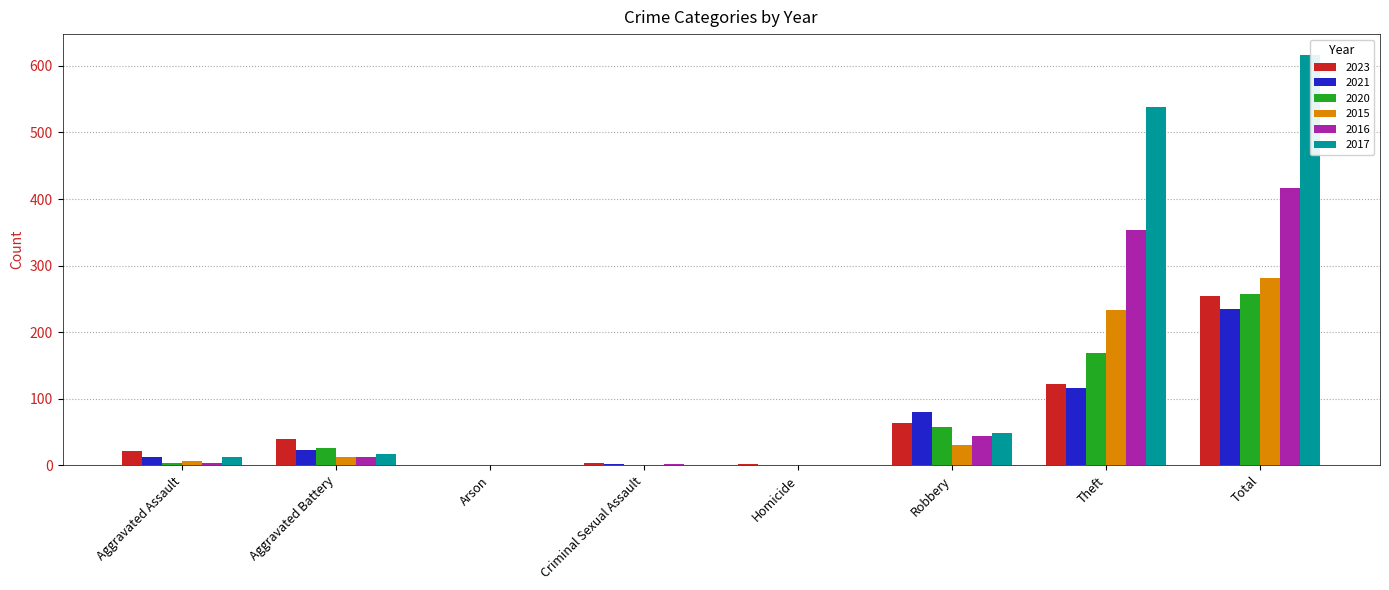

What is the difference between the 2016 values at Aggravated Battery and Arson?

13